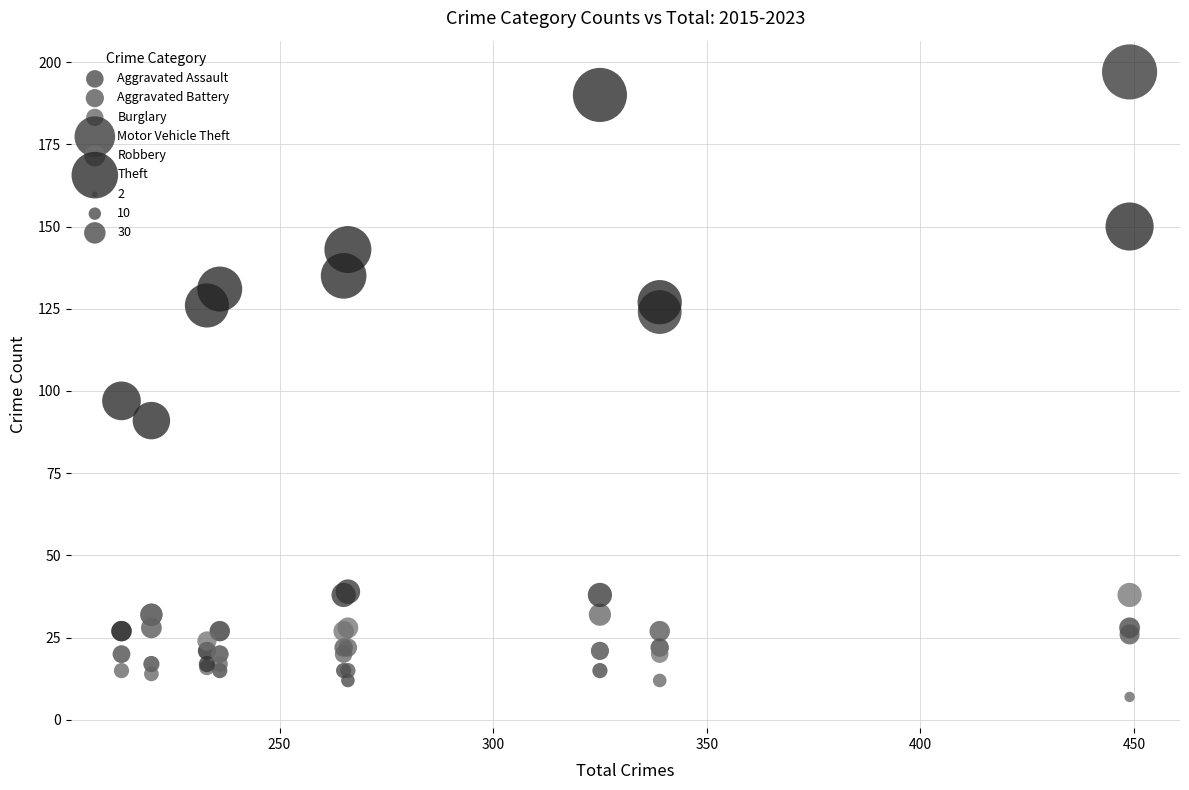

In the Motor Vehicle Theft series, what Y value is closest to 107?

124